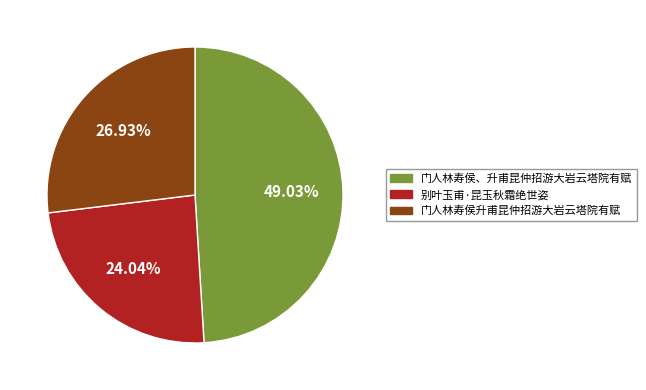

What percentage is the 别叶玉甫·昆玉秋霜绝世姿 slice, to the nearest percent?

24%